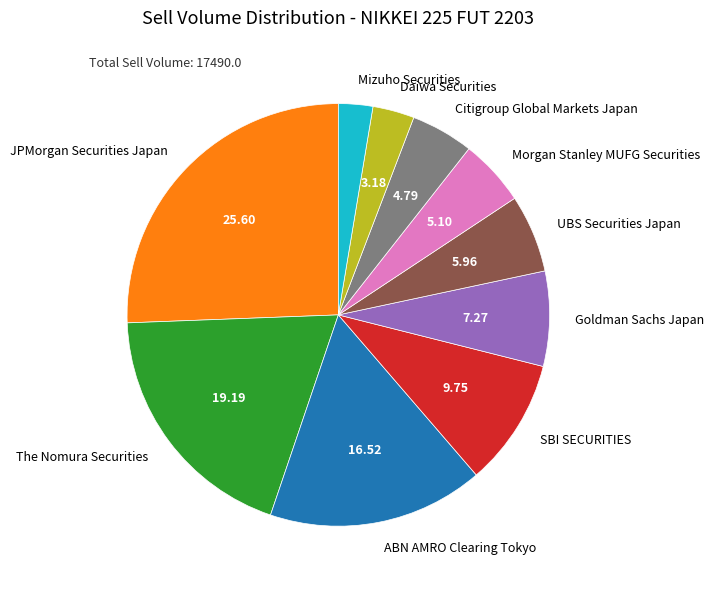

What is the smallest slice in the pie chart?

Mizuho Securities